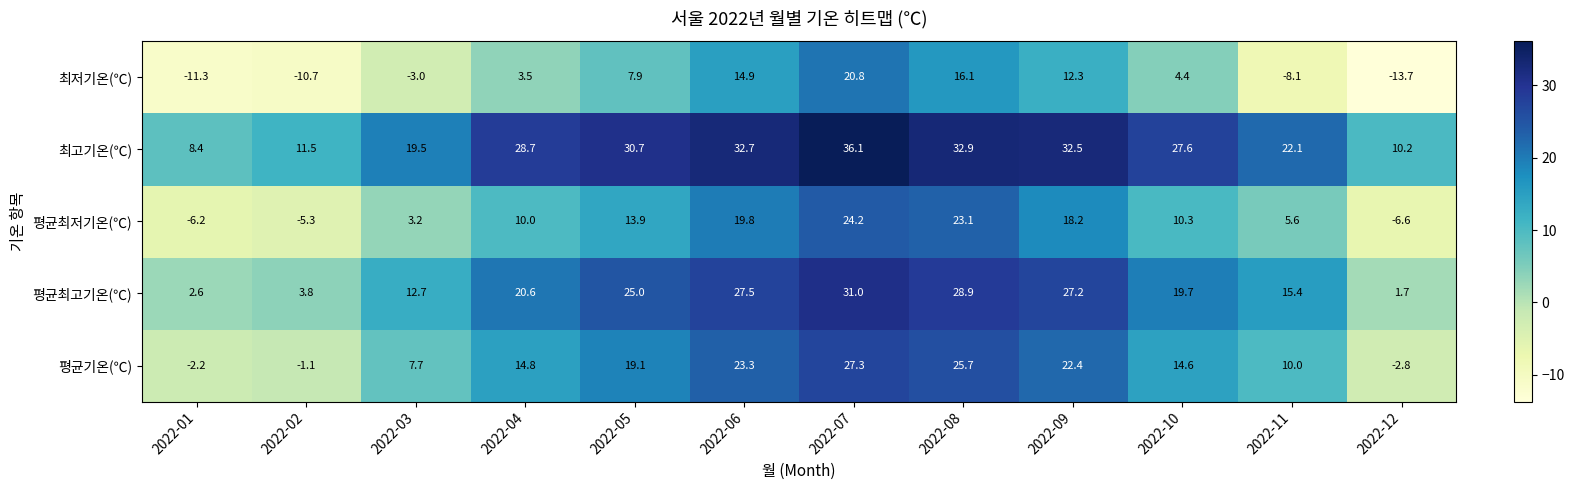

What is the difference between the second highest and minimum values in the 평균최저기온(℃) series?

29.7